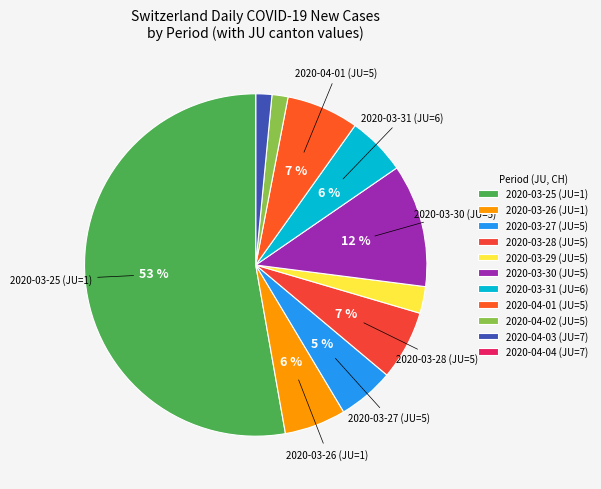

How many segments does this pie chart have?

11